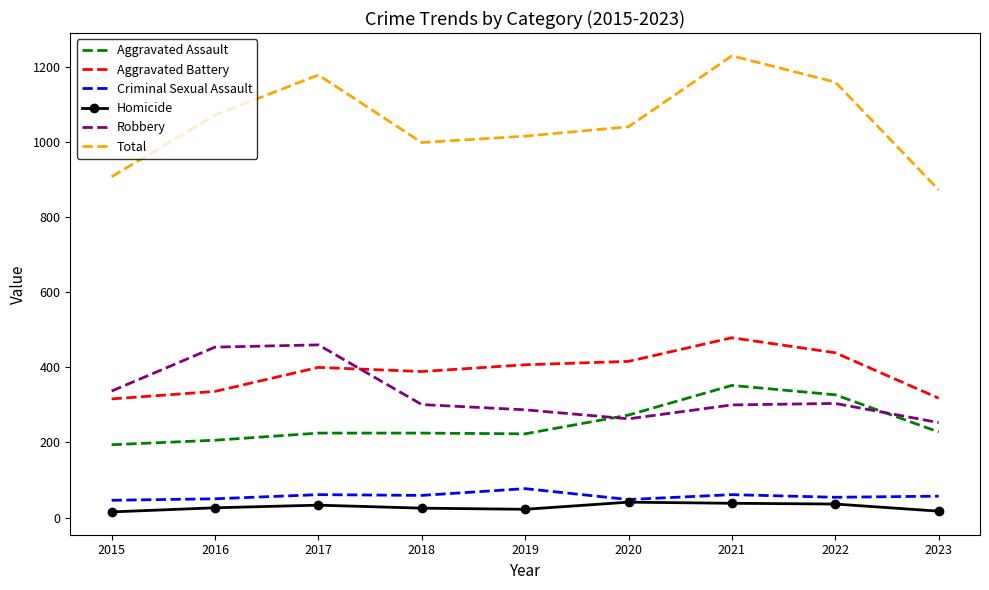

At which category is the sum across all series the highest?

2021